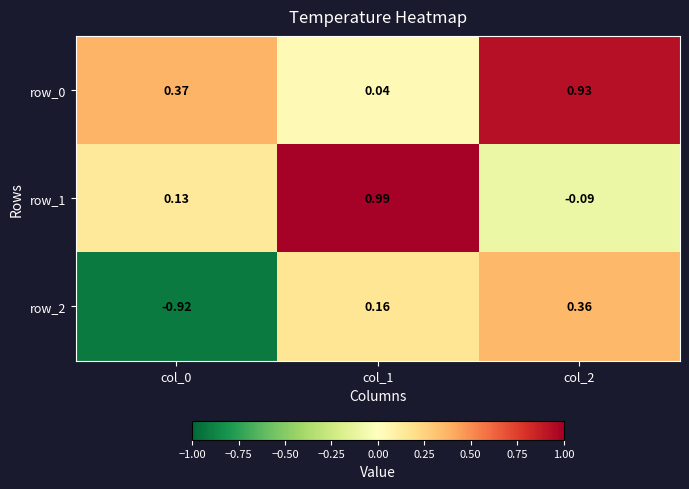

The value of row_0 at col_2 is 0.2. True or false?

False